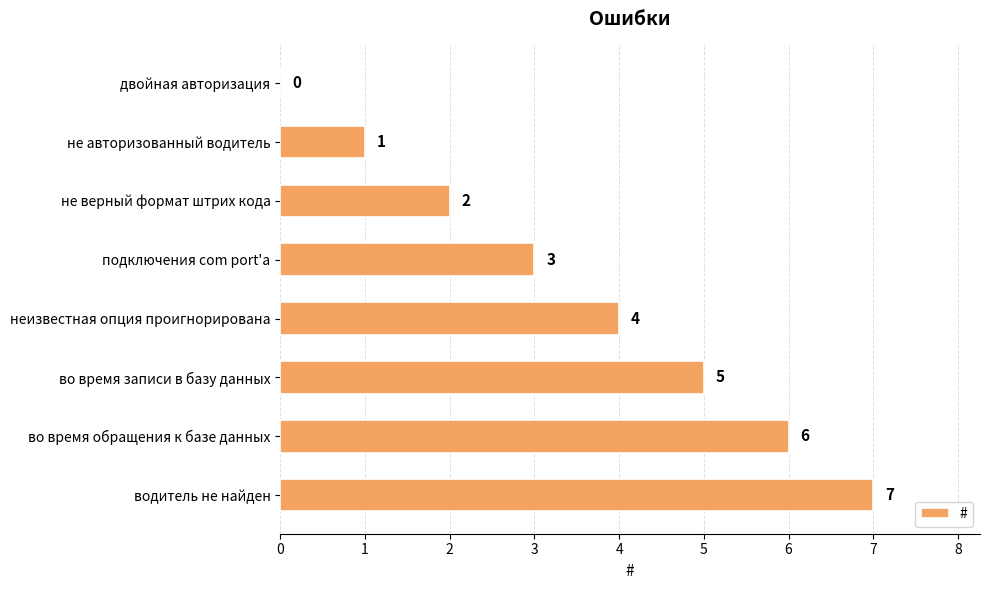

What is the greatest value displayed?

7